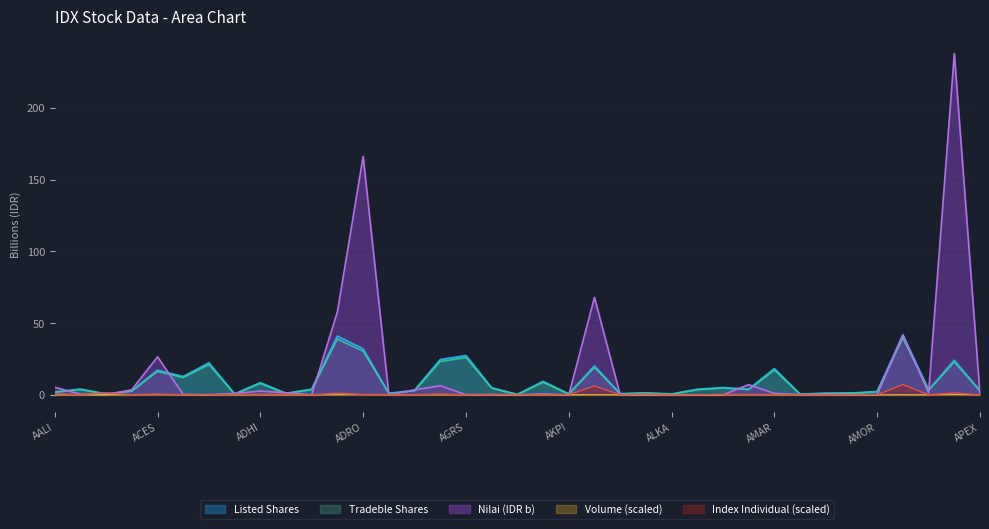

True or false: Listed Shares and Volume intersect in this chart.

False